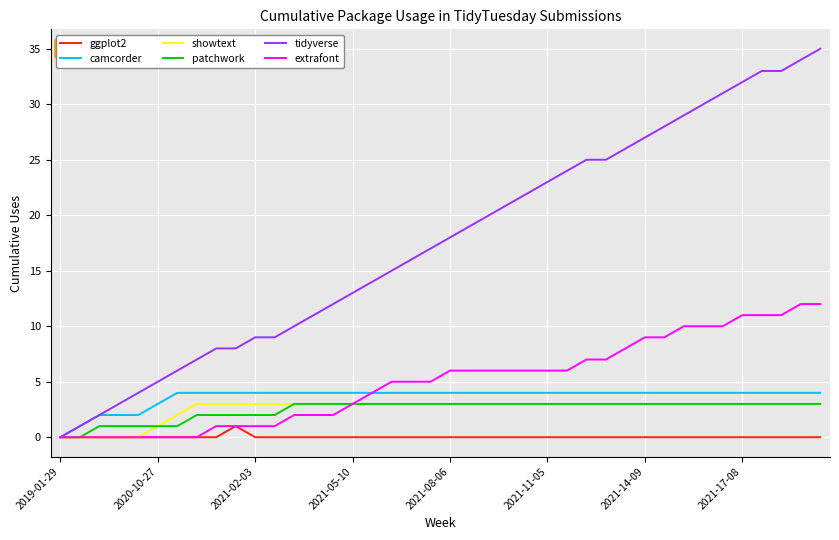

What is the difference between the maximum and second lowest values in the camcorder series?

3